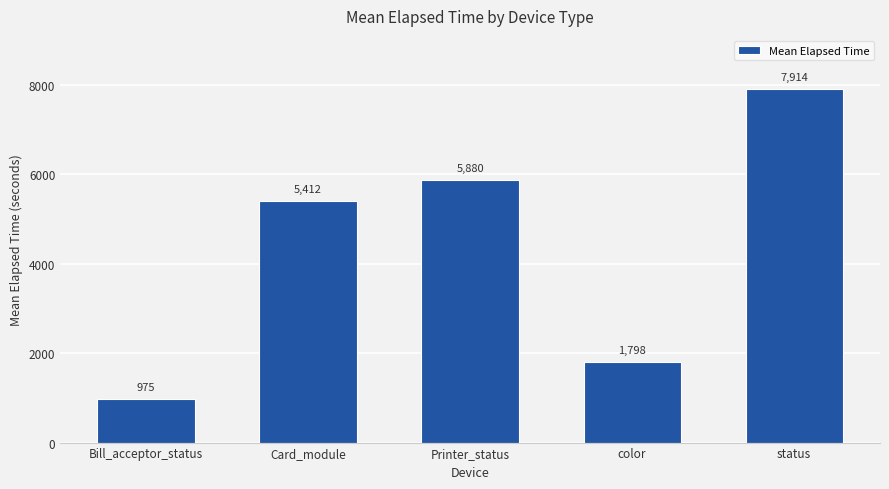

What is the label of the 1st bar from the left?

Bill_acceptor_status